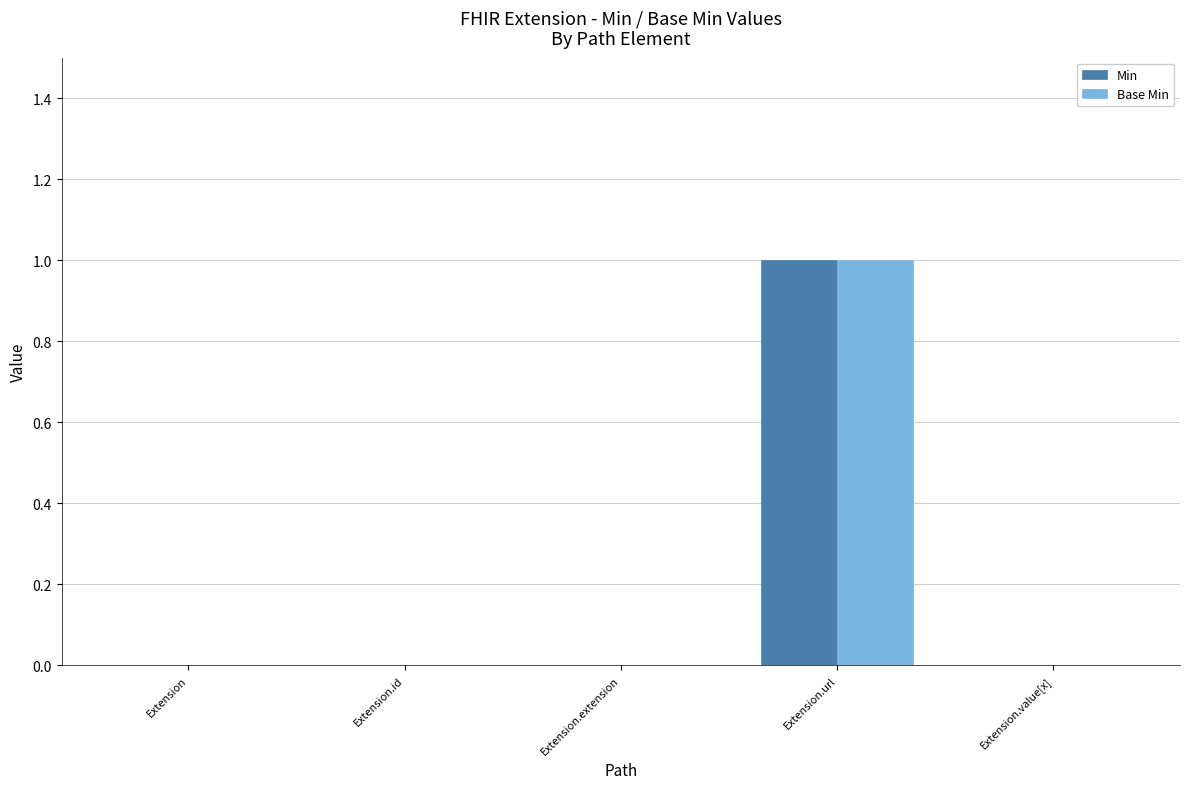

Count the Base Min values in the range 0 to 1.

5